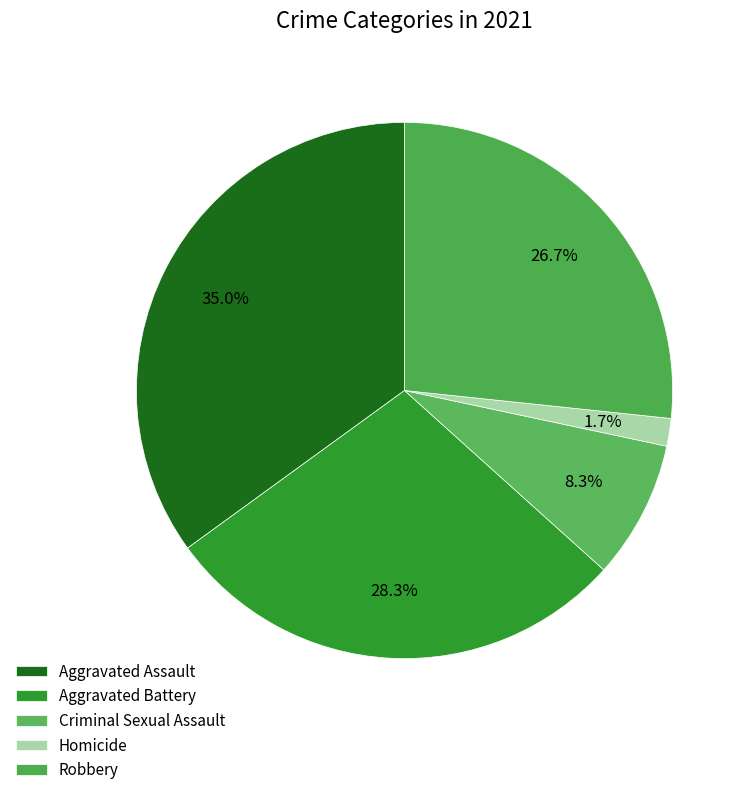

Approximately how many times larger is the value at Aggravated Battery compared to Homicide?

17.0